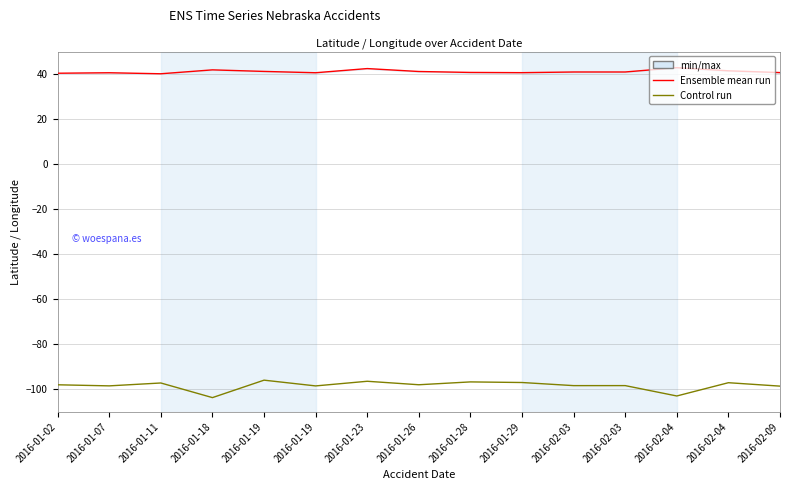

Which series has the largest range (max minus min)?

Control run